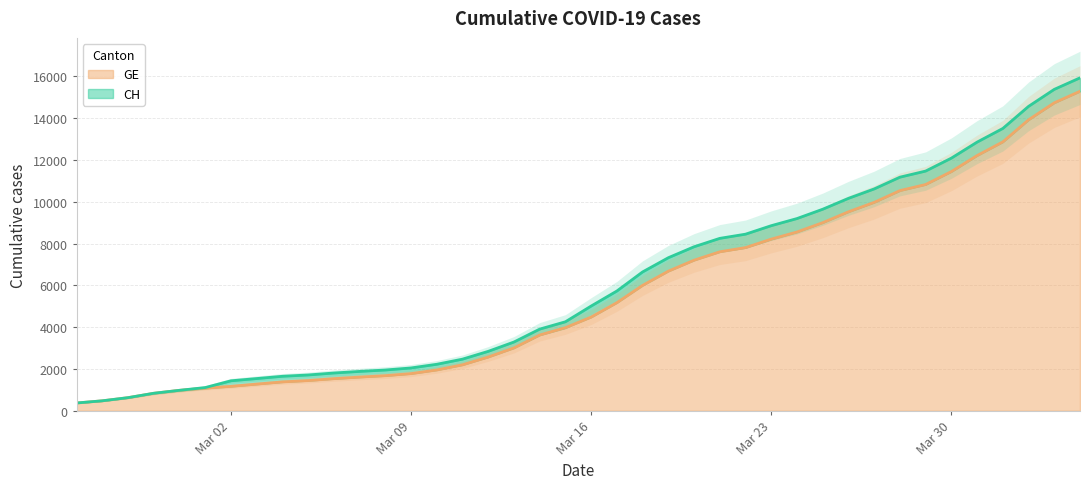

True or false: GE and CH intersect in this chart.

False